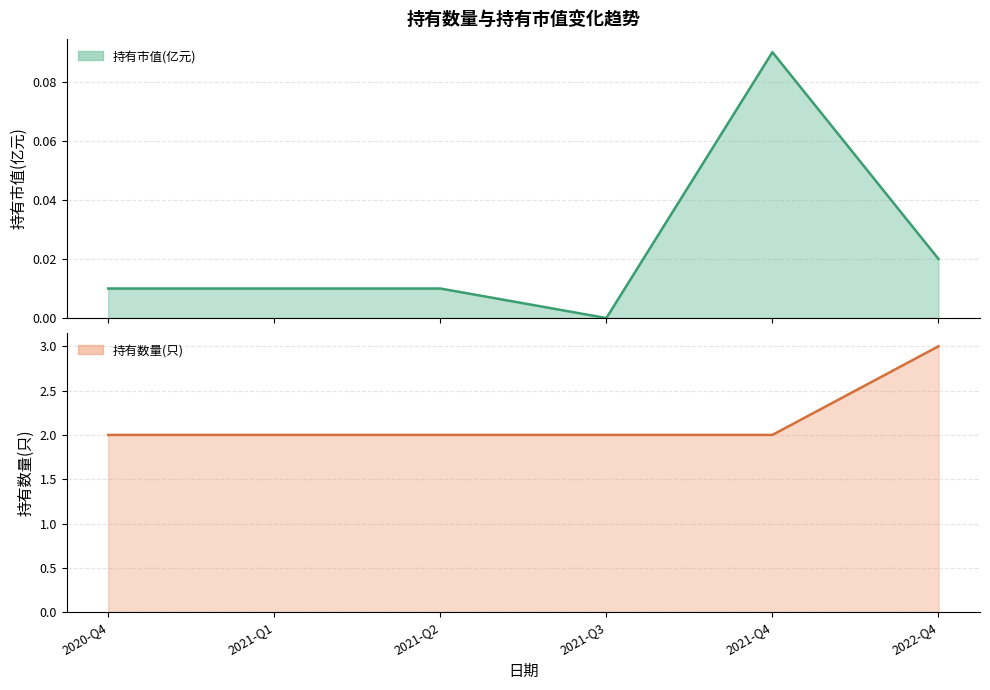

Where is the first local maximum for 持有市值(亿元)?

2021-Q4